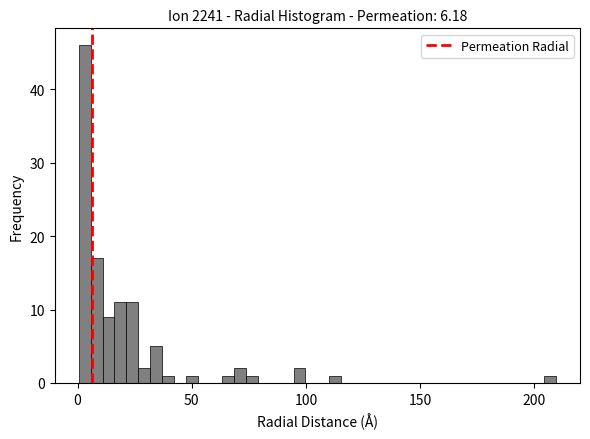

Around what value on the x-axis is the tallest bar? Give the approximate position of its centre, as read against the axis.

5